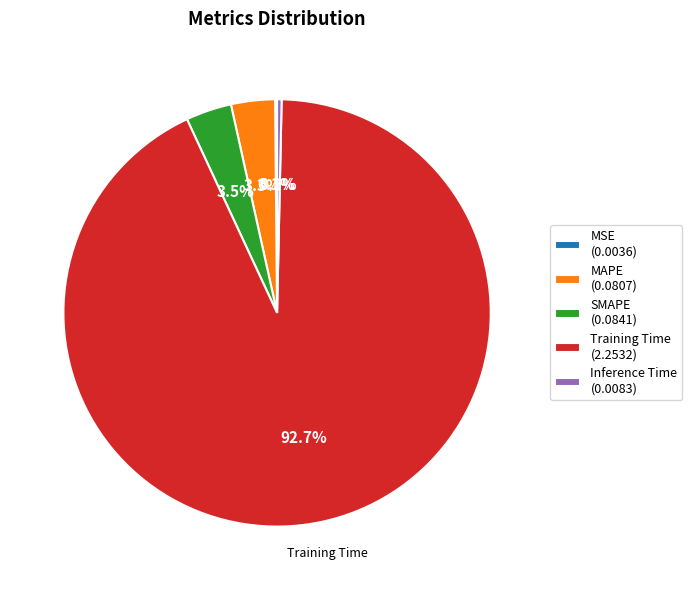

Does Training Time (2.2532) represent more than half of the total?

Yes